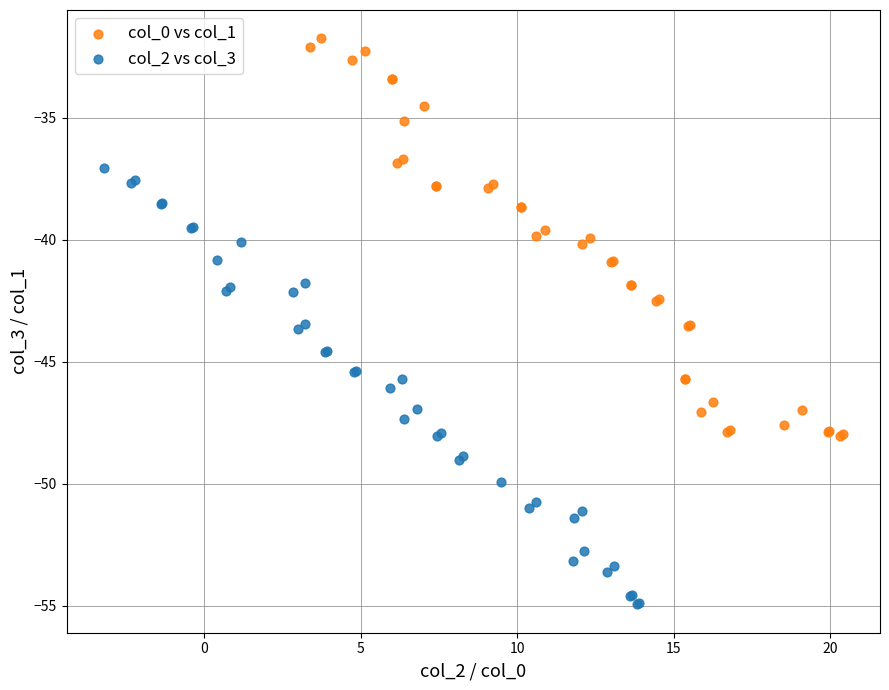

Which series has the largest Y range (max minus min)?

col_2 vs col_3